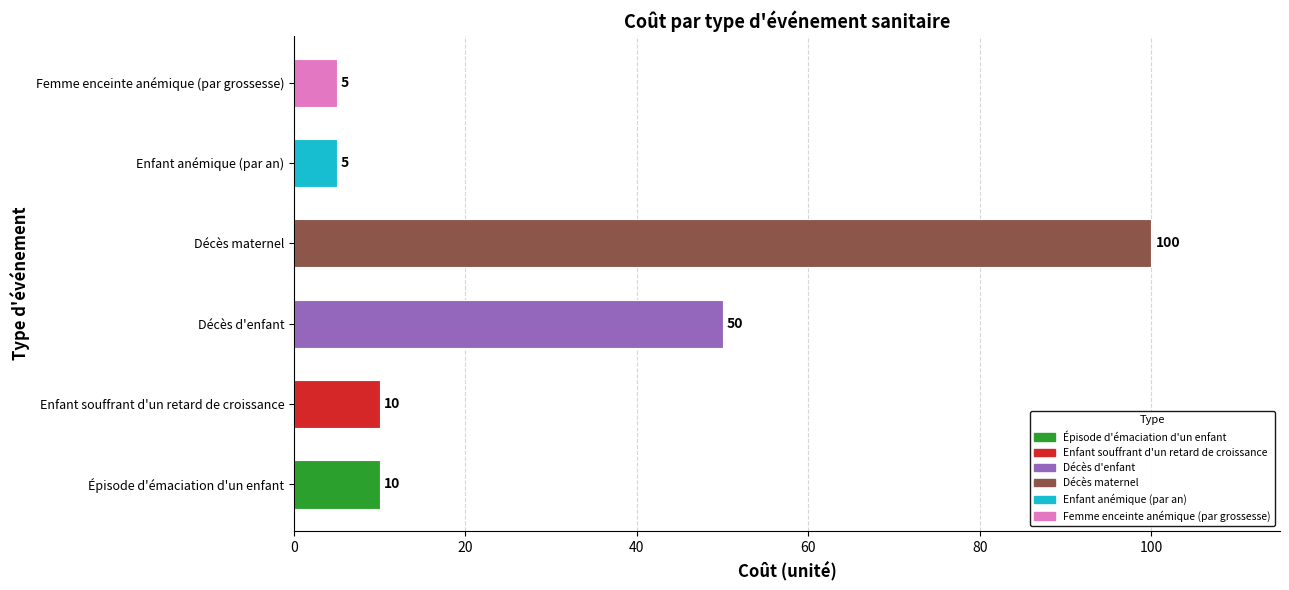

Where is the data nearest to the value 52?

Décès d'enfant